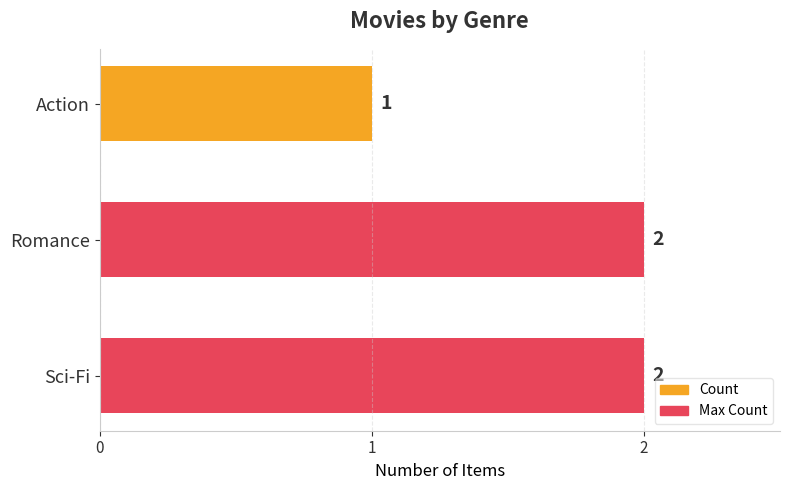

Count the values in the range 1 to 2.

3